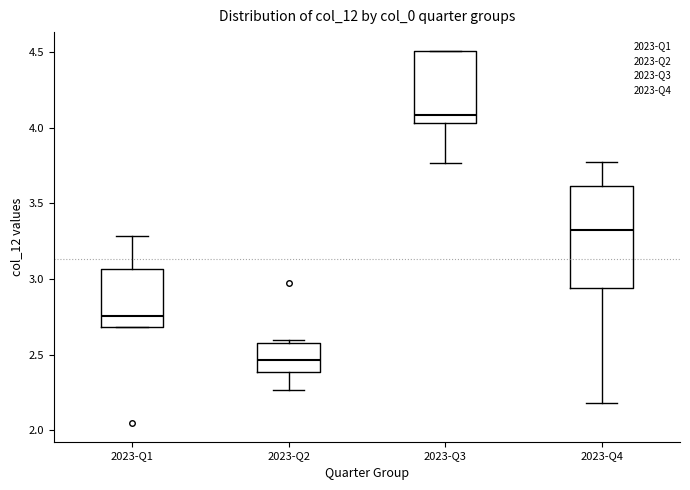

Which box has the lowest median line?

2023-Q2